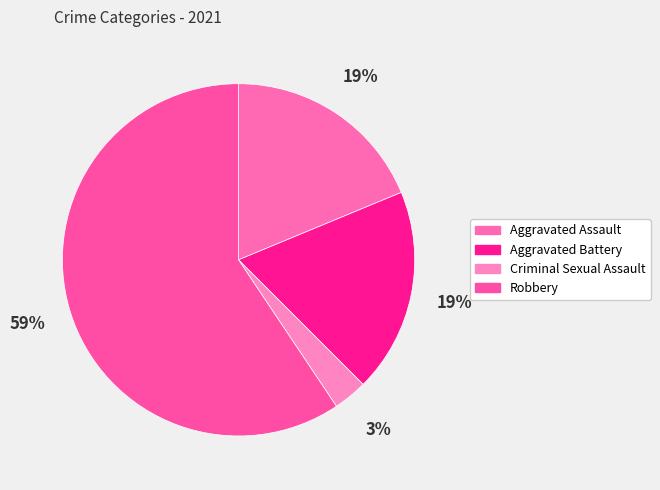

How many slices are in this pie chart?

4